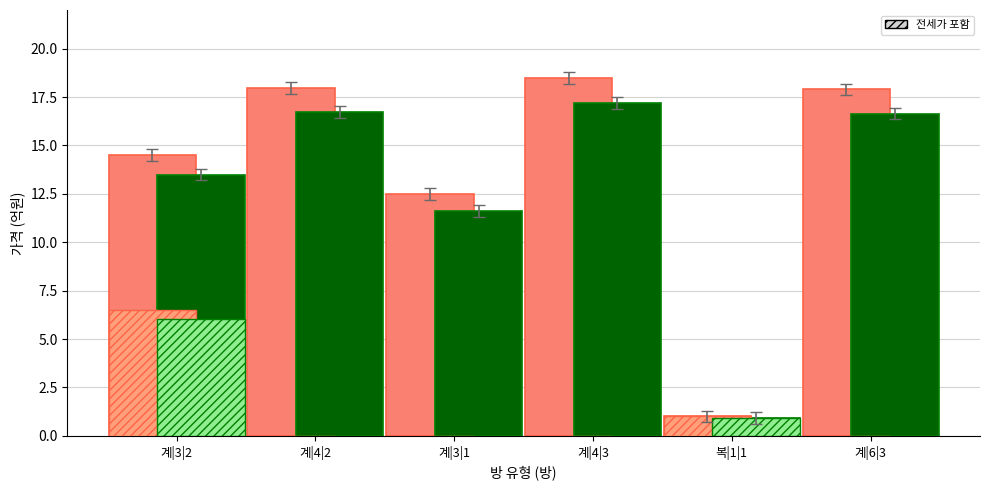

What value does the 매매가 (avg) series have at 계|4|2?

18.0